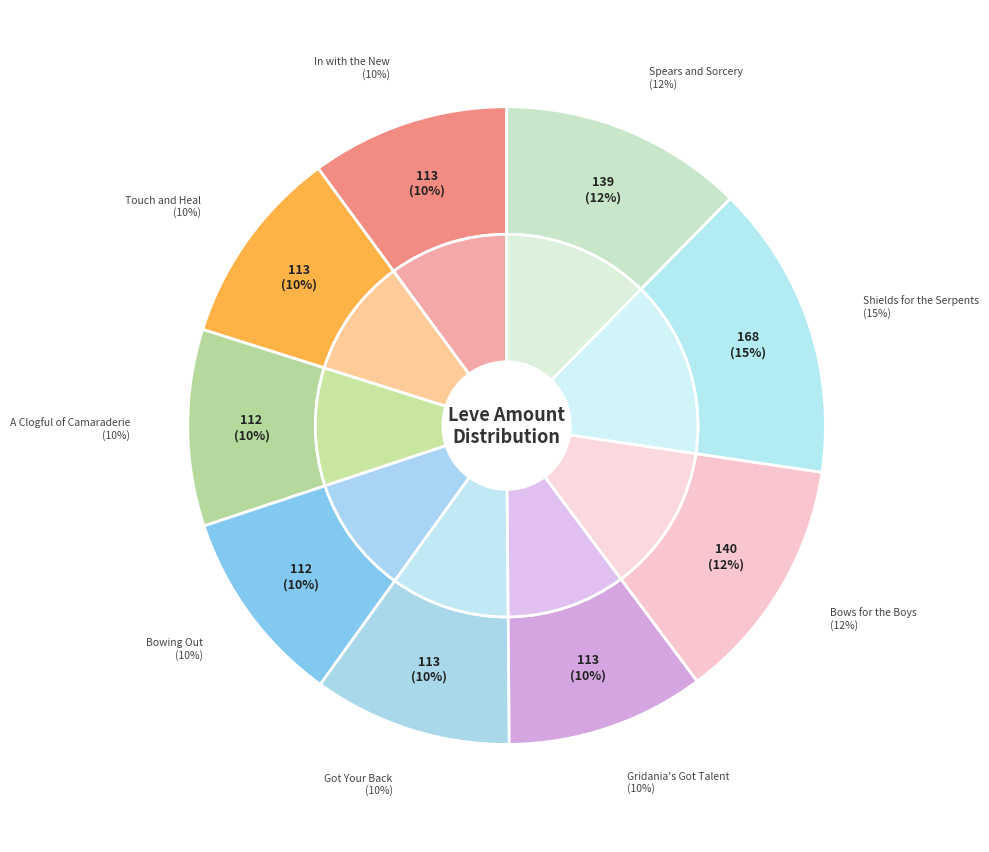

Do Bronze Spear and Ash Macuahuitl together represent more than half of the pie?

No